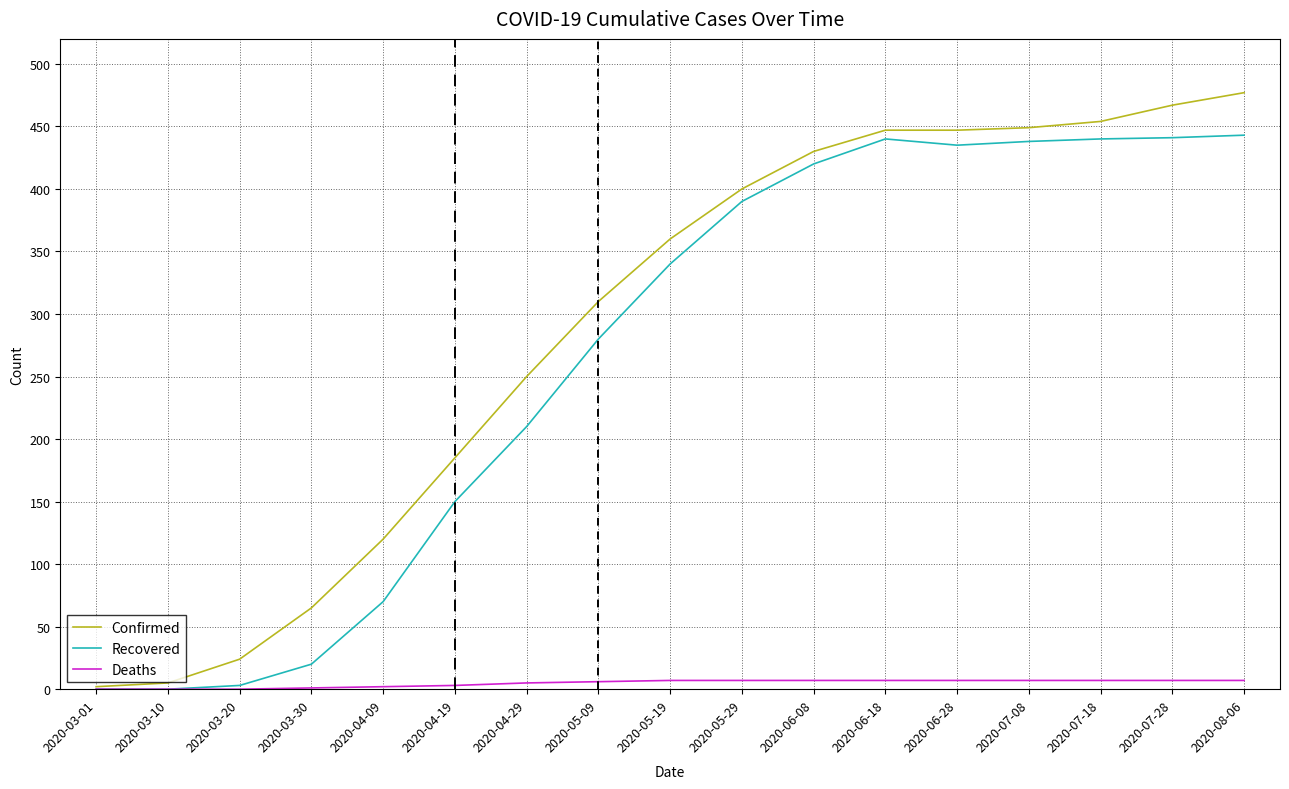

Is it true that Deaths equals 7 at 2020-07-28?

True